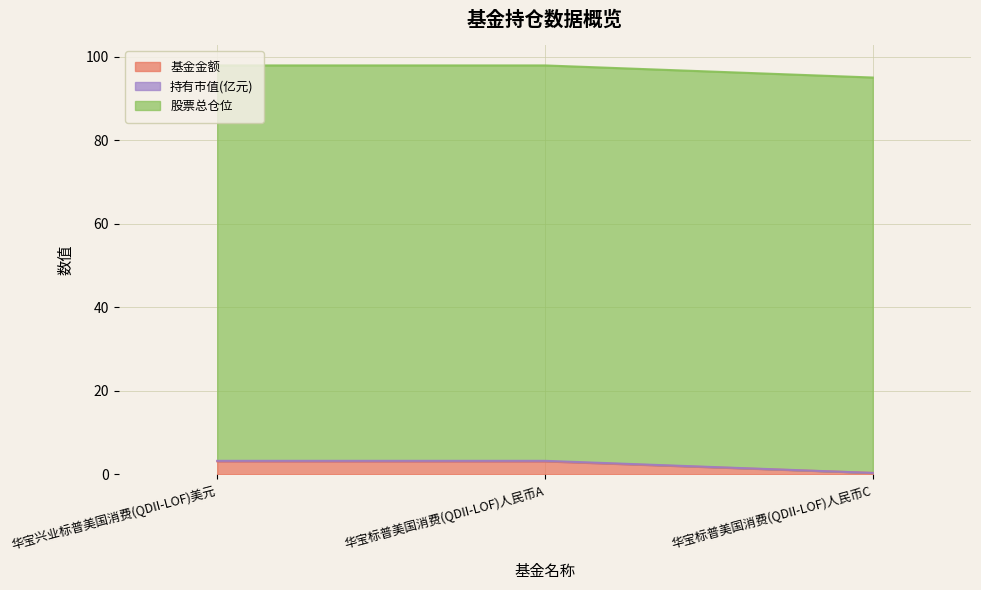

True or false: 基金金额 has a value of 3.1 at 华宝兴业标普美国消费(QDII-LOF)美元.

True